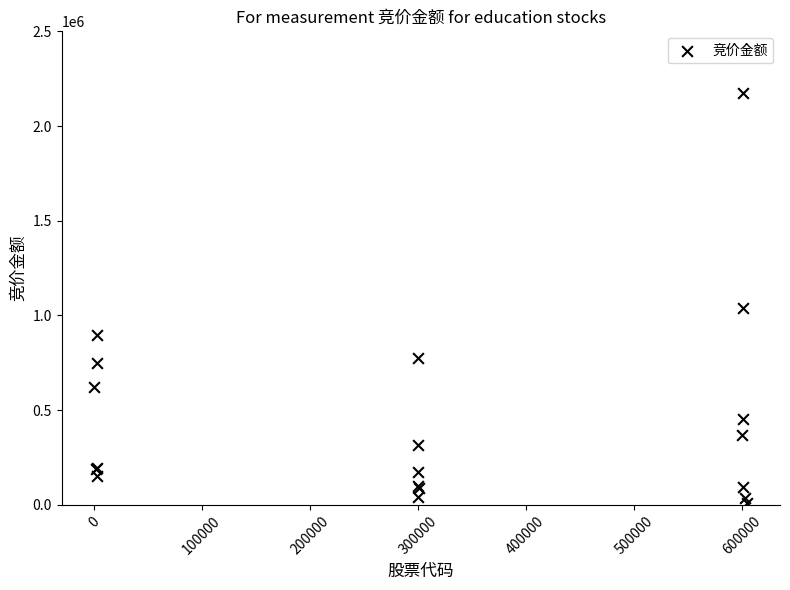

What Y value in the scatter plot is closest to 1091164?

1041120